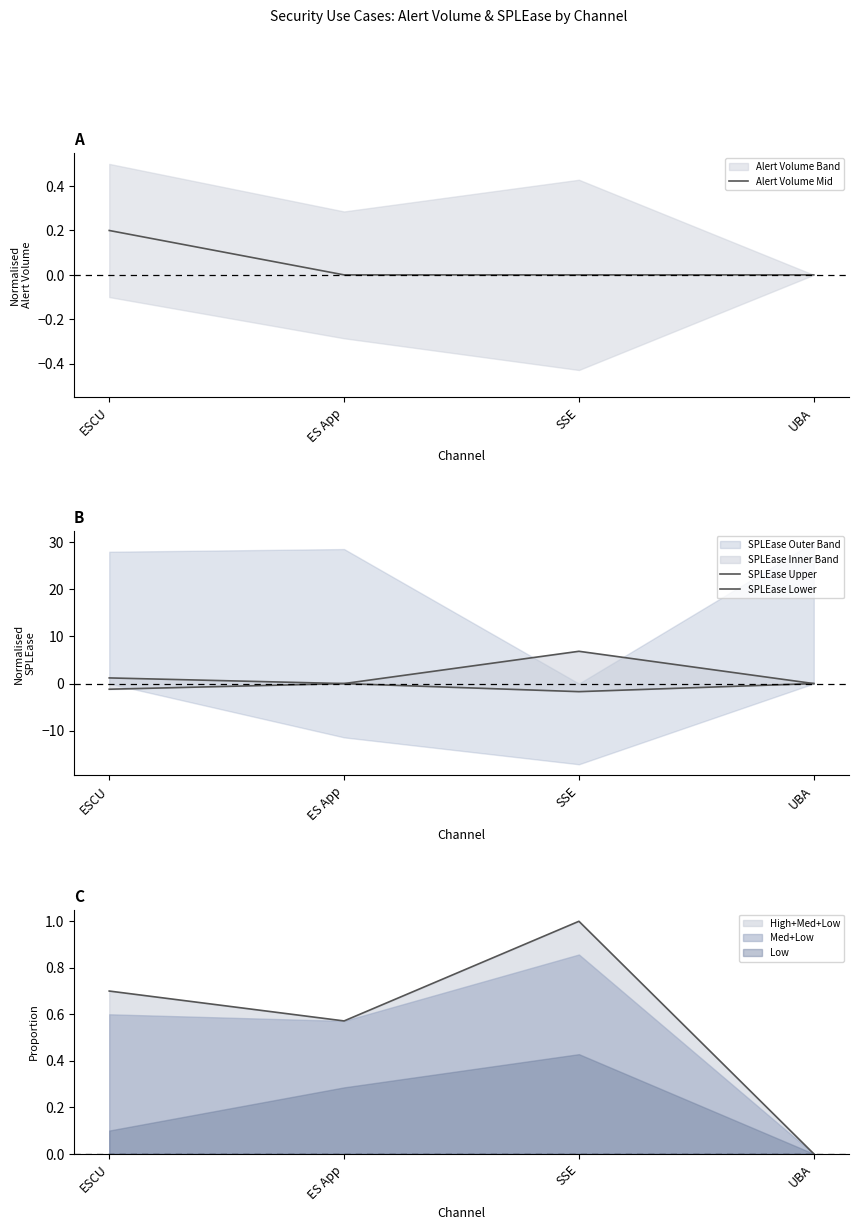

Reading left to right, extract all data points from this chart.

Alert Volume Mid: ESCU=0.2	ES App=0.0	SSE=0.0	UBA=0.0
SPLEase Upper: ESCU=1.2	ES App=0.0	SSE=6.9	UBA=0.0
SPLEase Lower: ESCU=-1.2	ES App=-0.0	SSE=-1.7	UBA=-0.0